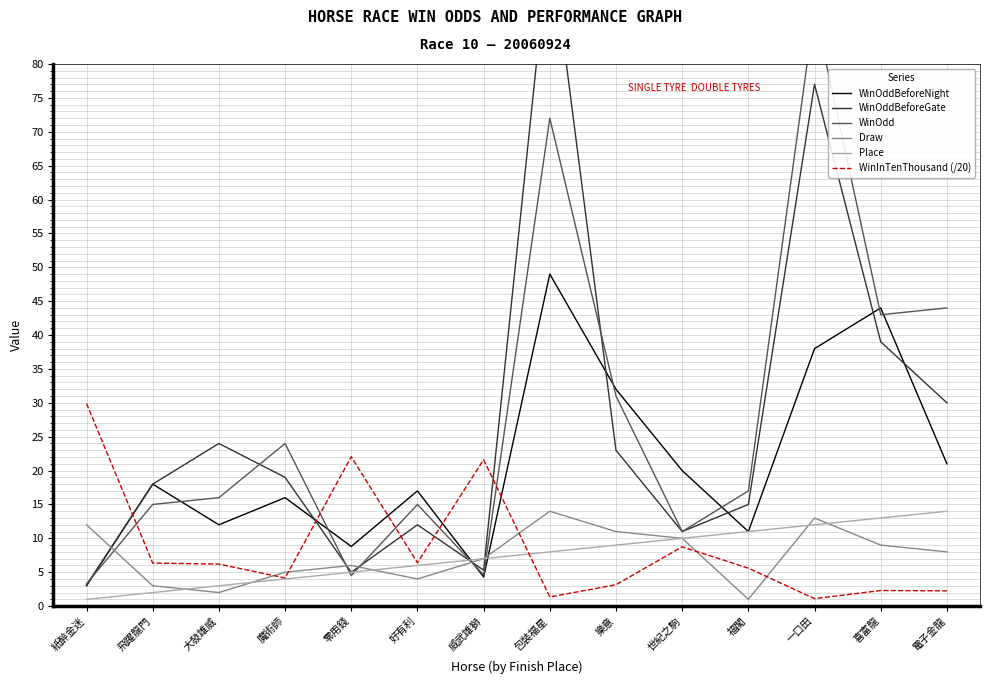

What is the sum of all WinInTenThousand (/20) values?

121.2